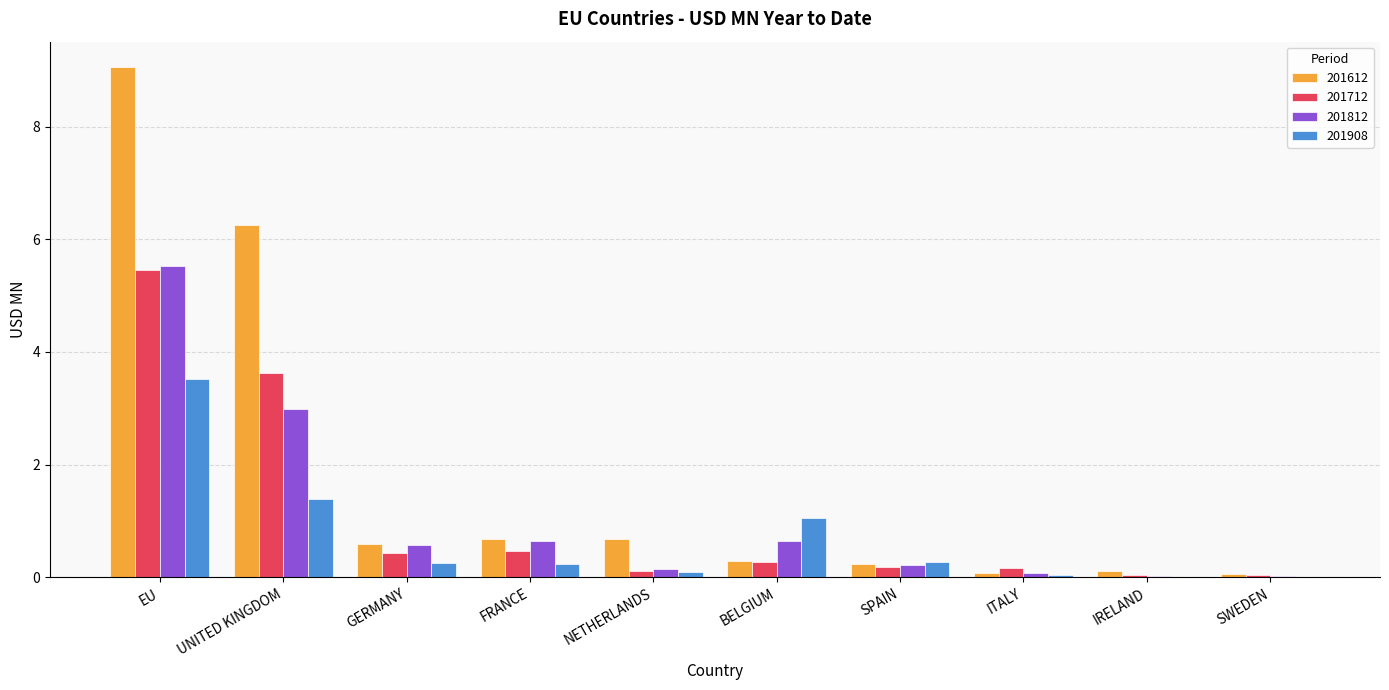

How many groups of bars are there?

10